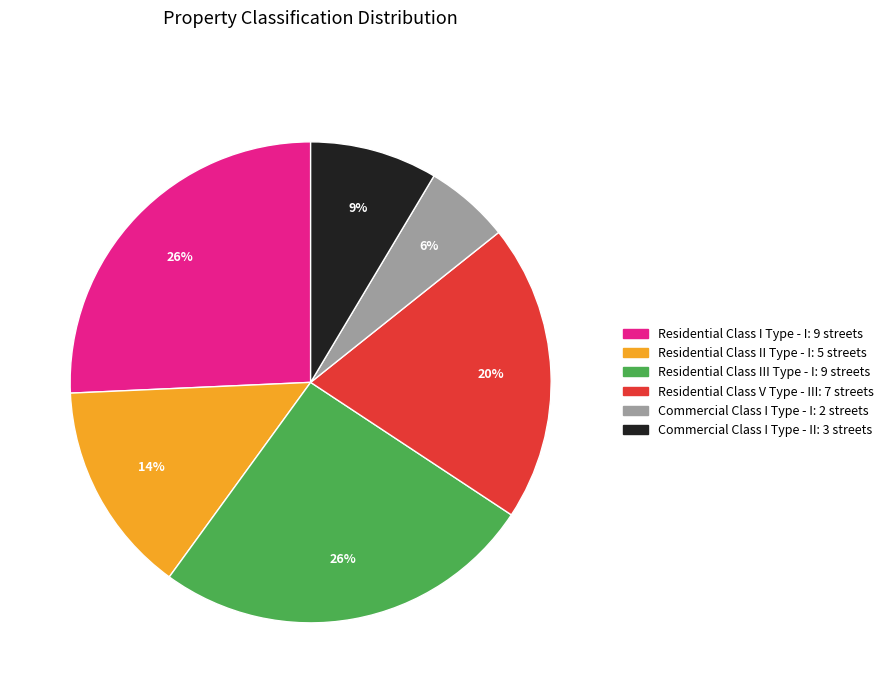

To the nearest percent, what is the difference between the largest and smallest slice percentages?

20%